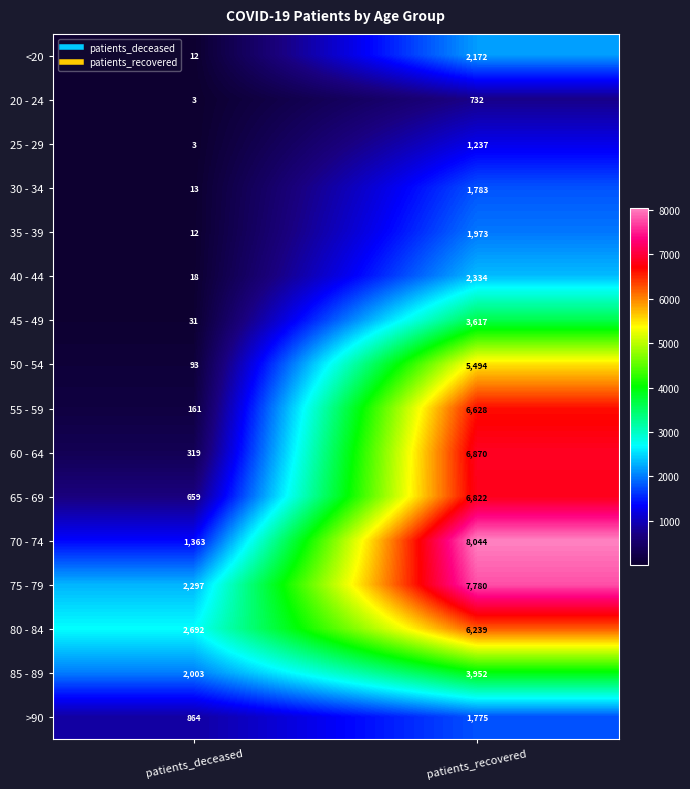

Between patients_deceased and patients_recovered, which series saw the biggest shift?

70 - 74